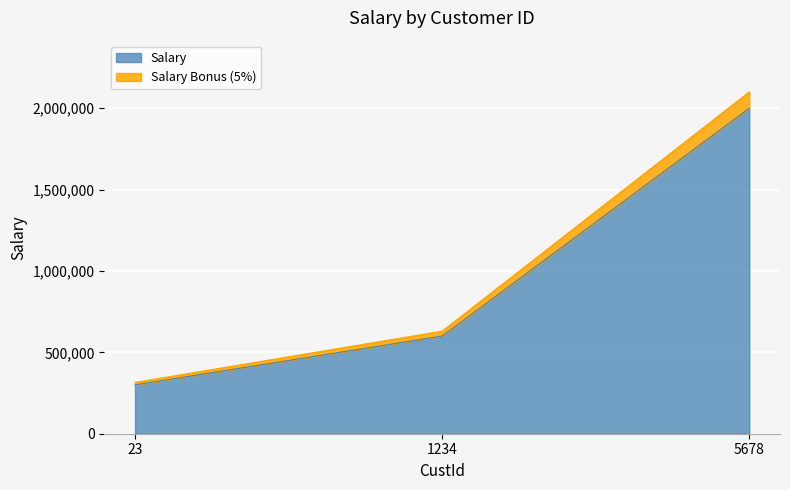

Rank the categories by value from highest to lowest.

5678, 1234, 23